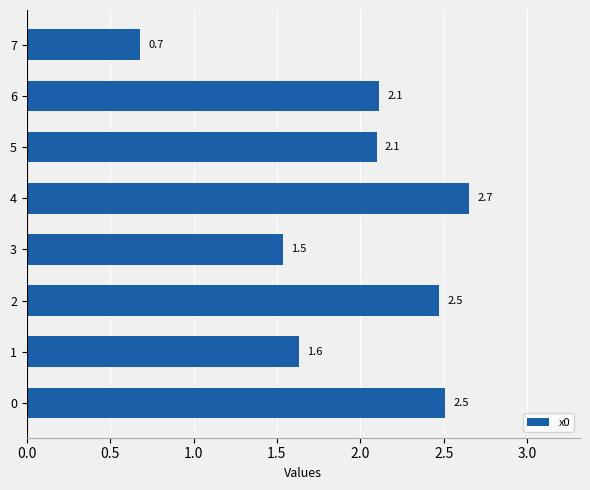

Reading top to bottom, transcribe all the data shown in this chart.

0.7	2.1	2.1	2.7	1.5	2.5	1.6	2.5